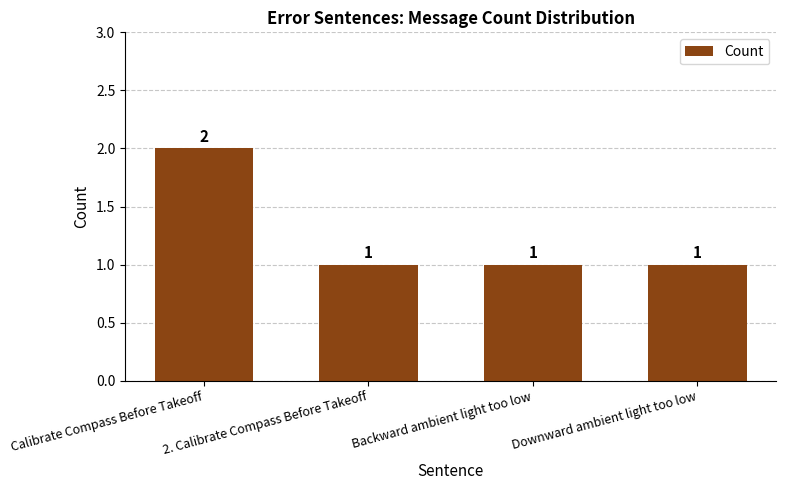

Reading left to right, list all the values displayed in this chart.

2	1	1	1